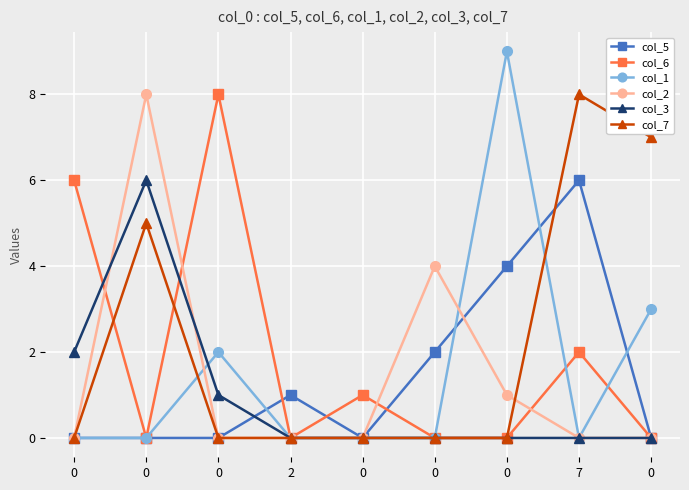

How many categories are shown in the chart?

9